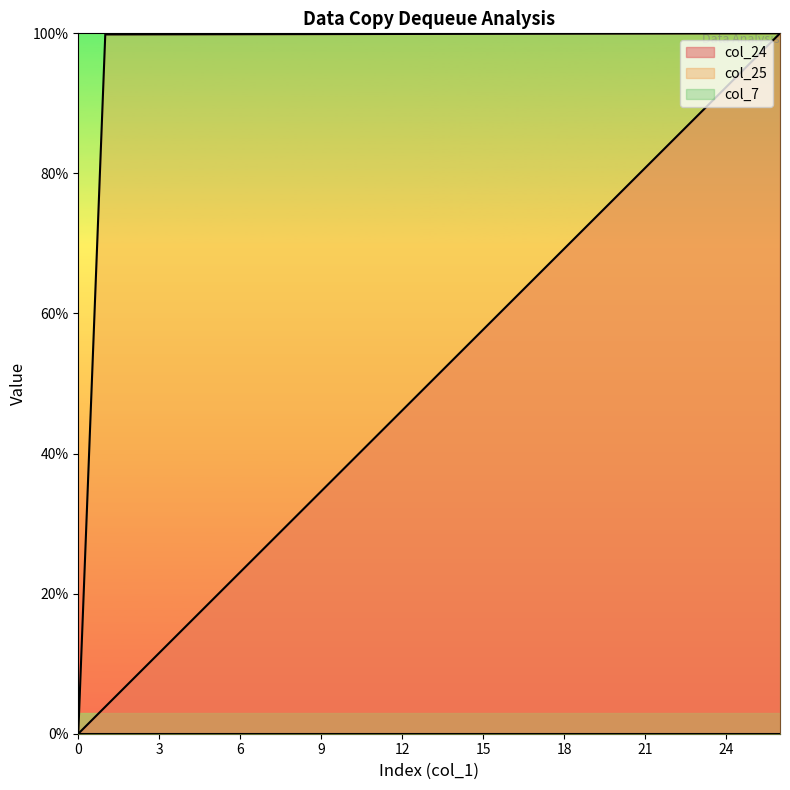

What is the maximum value for col_25?

100.0